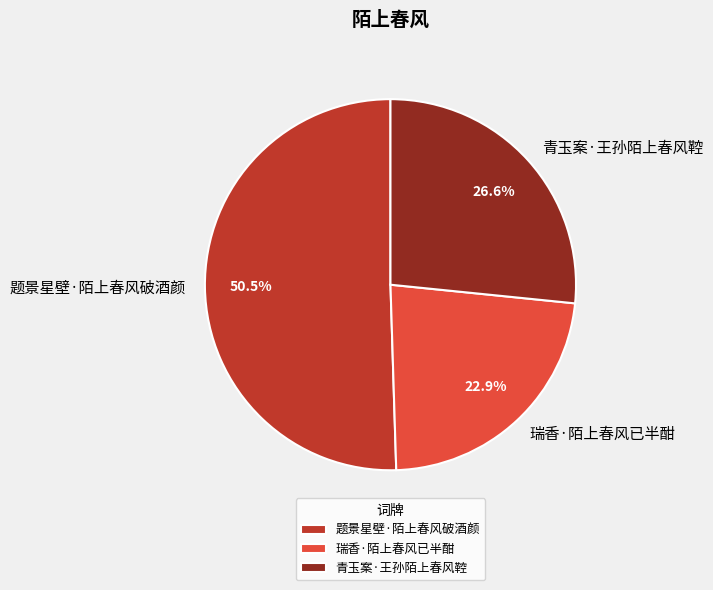

What portion of the pie excludes 题景星壁·陌上春风破酒颜?

49.5%